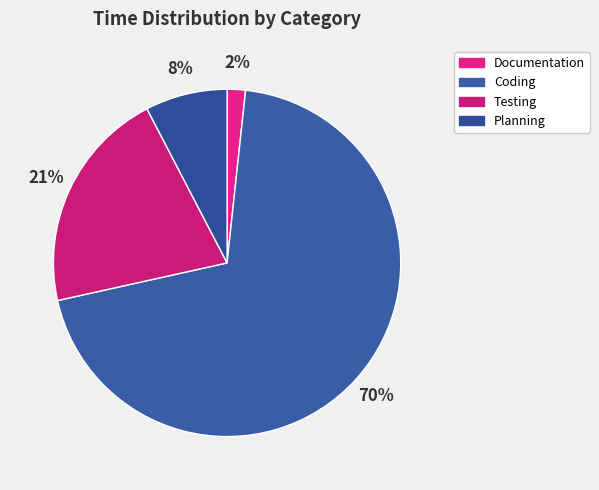

What percentage is the Testing slice, to the nearest percent?

21%